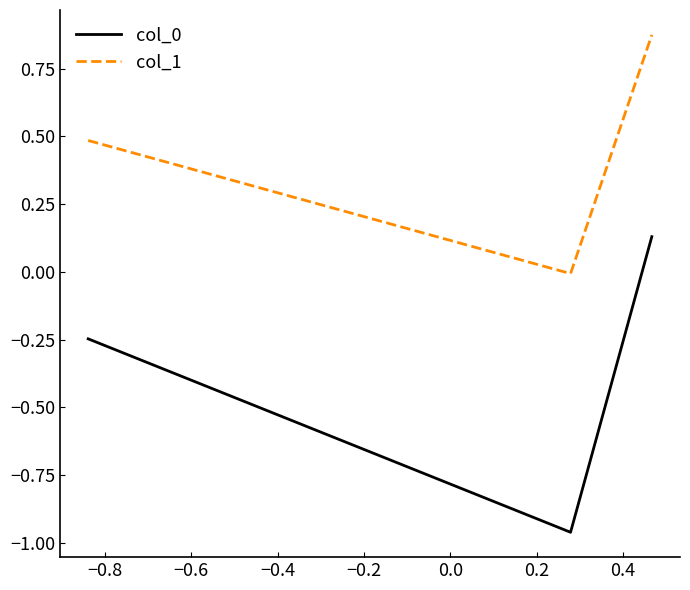

What is the sum of all col_1 values?

1.4